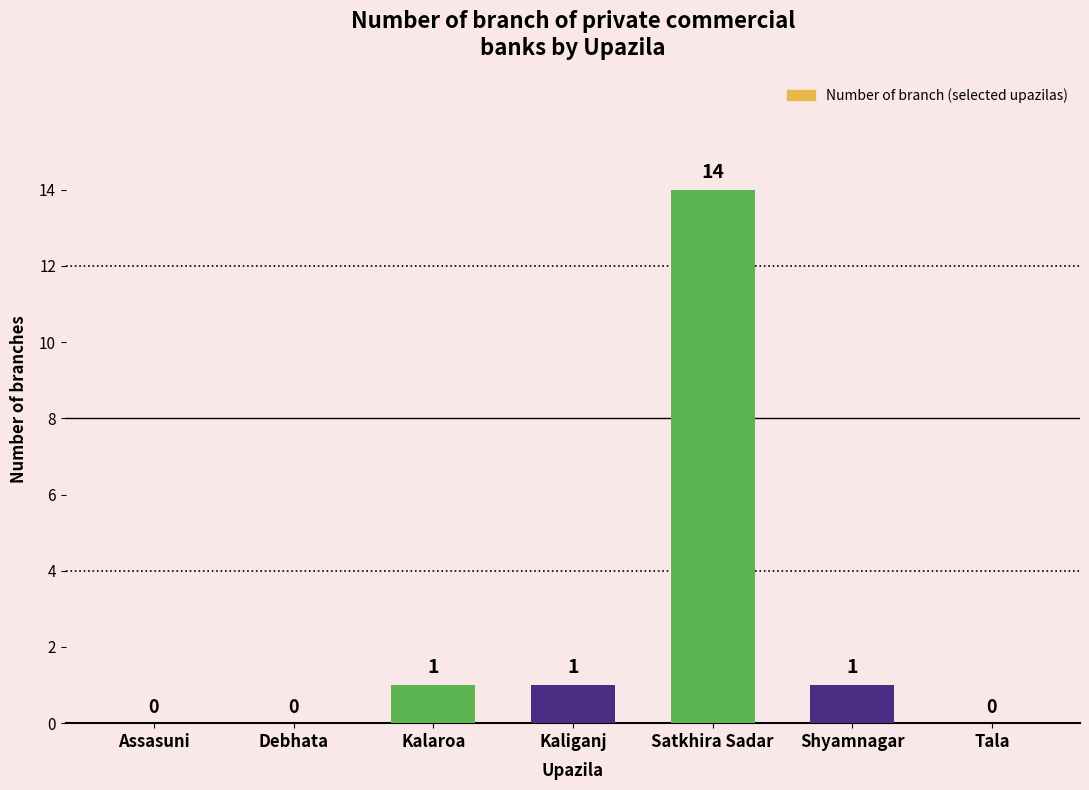

Reading left to right, what are all the values shown in this chart?

0	0	1	1	14	1	0